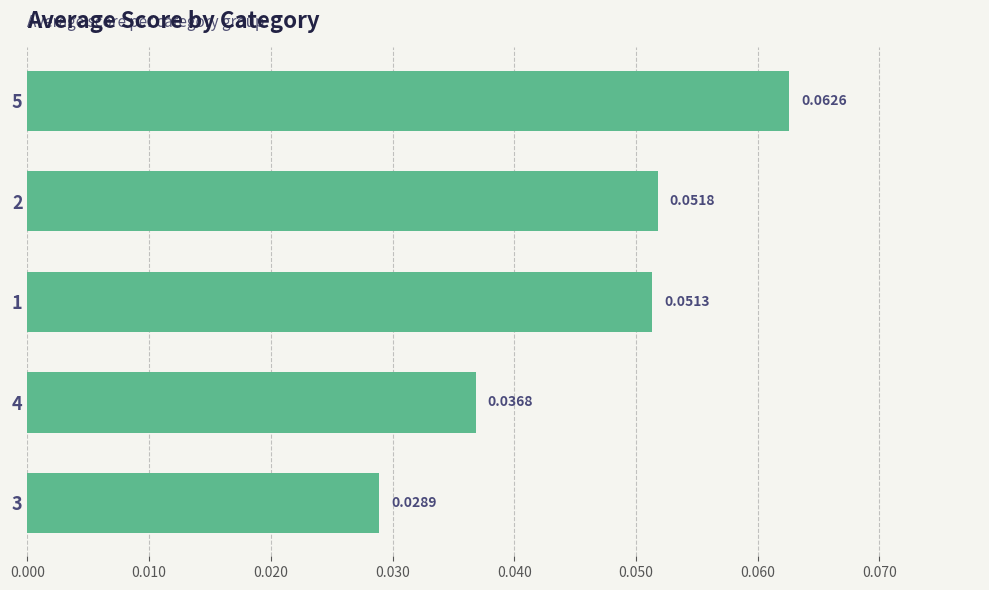

Which label corresponds to the smallest value in the chart?

3